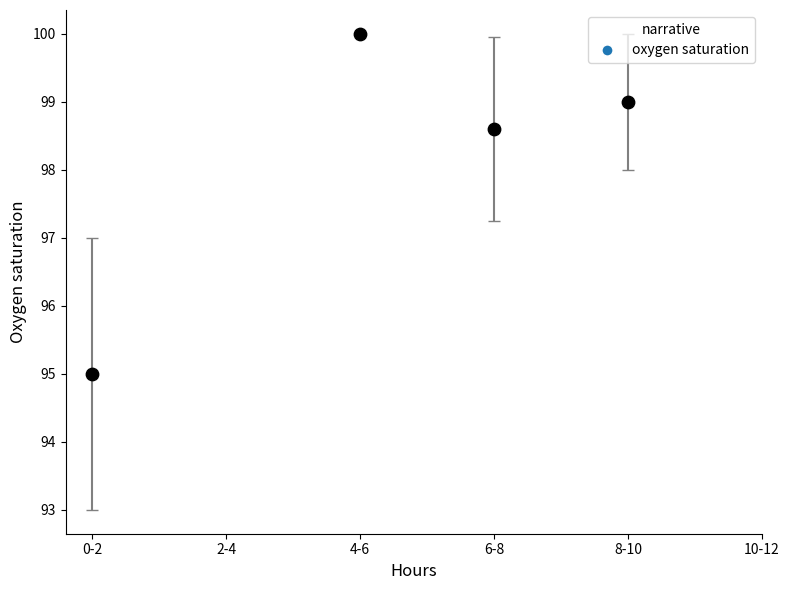

What is the average X value?

2.2